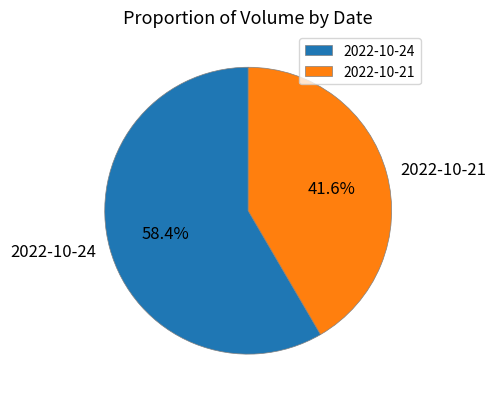

Count the number of slices in the pie.

2